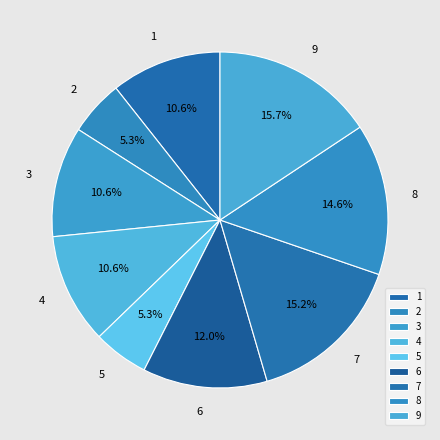

What is the total percentage of 8 and 9?

30.3%